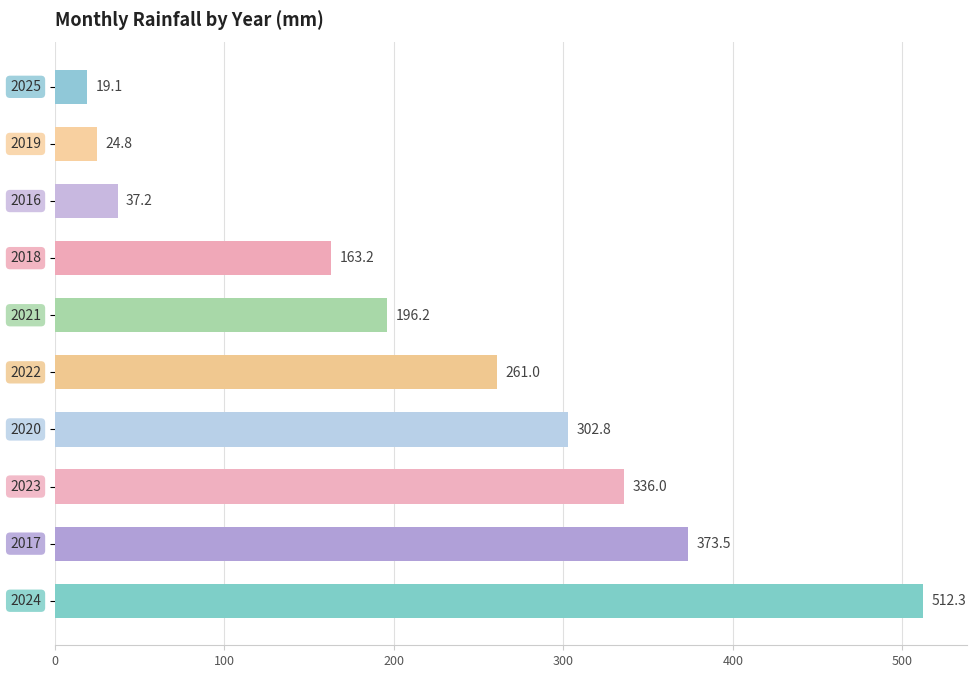

What is the maximum value shown in the chart?

512.3